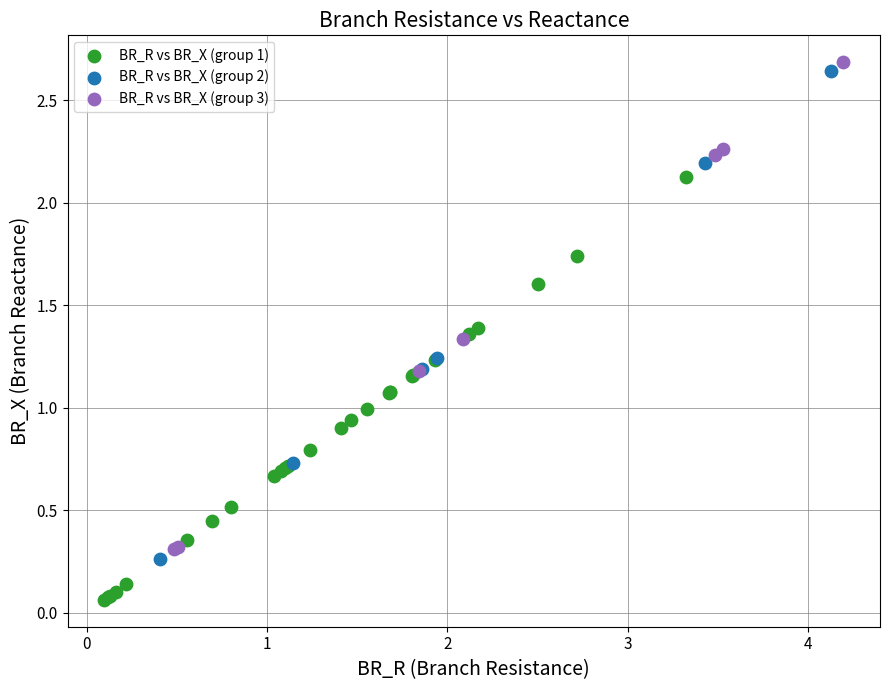

Which series reaches the minimum Y coordinate?

BR_R vs BR_X (group 1)